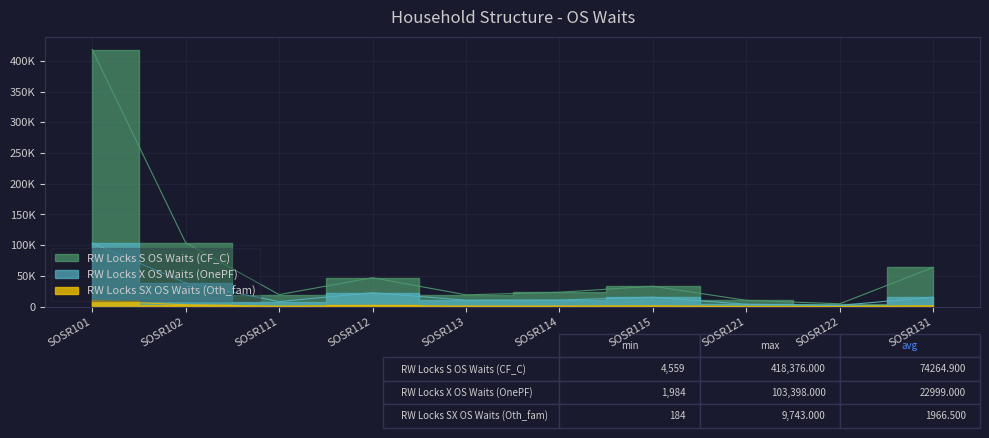

Reading left to right, list all the values displayed in this chart.

RW Locks S OS Waits (CF_C): 418376	103928	19411	46998	19084	23277	33067	10113	4559	63836
RW Locks X OS Waits (OnePF): 103398	38517	8127	22503	10337	10703	15311	3756	1984	15354
RW Locks SX OS Waits (Oth_fam): 9743	2938	604	1767	754	857	1207	275	184	1336